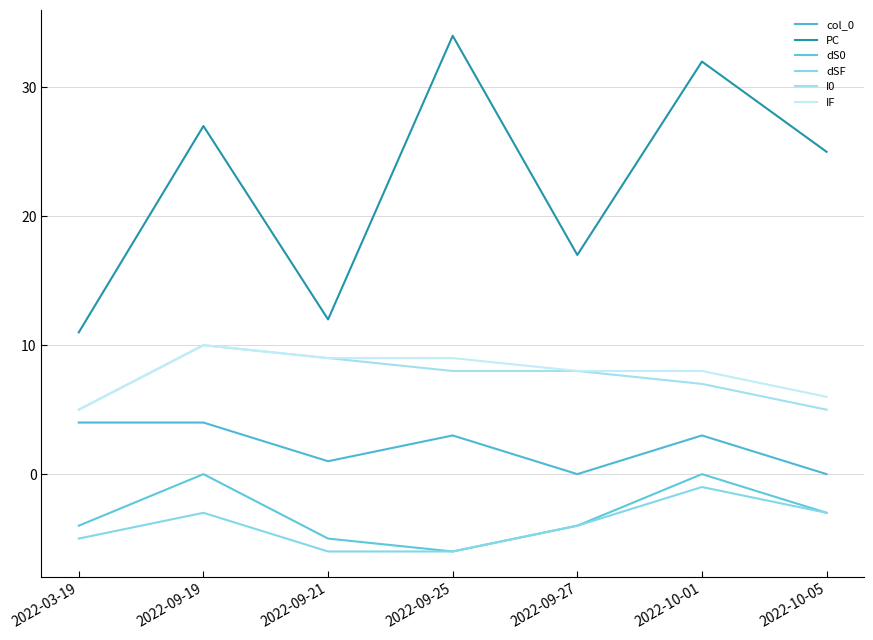

Is the value of I0 at 2022-03-19 greater than the value of dSF at 2022-09-19?

Yes